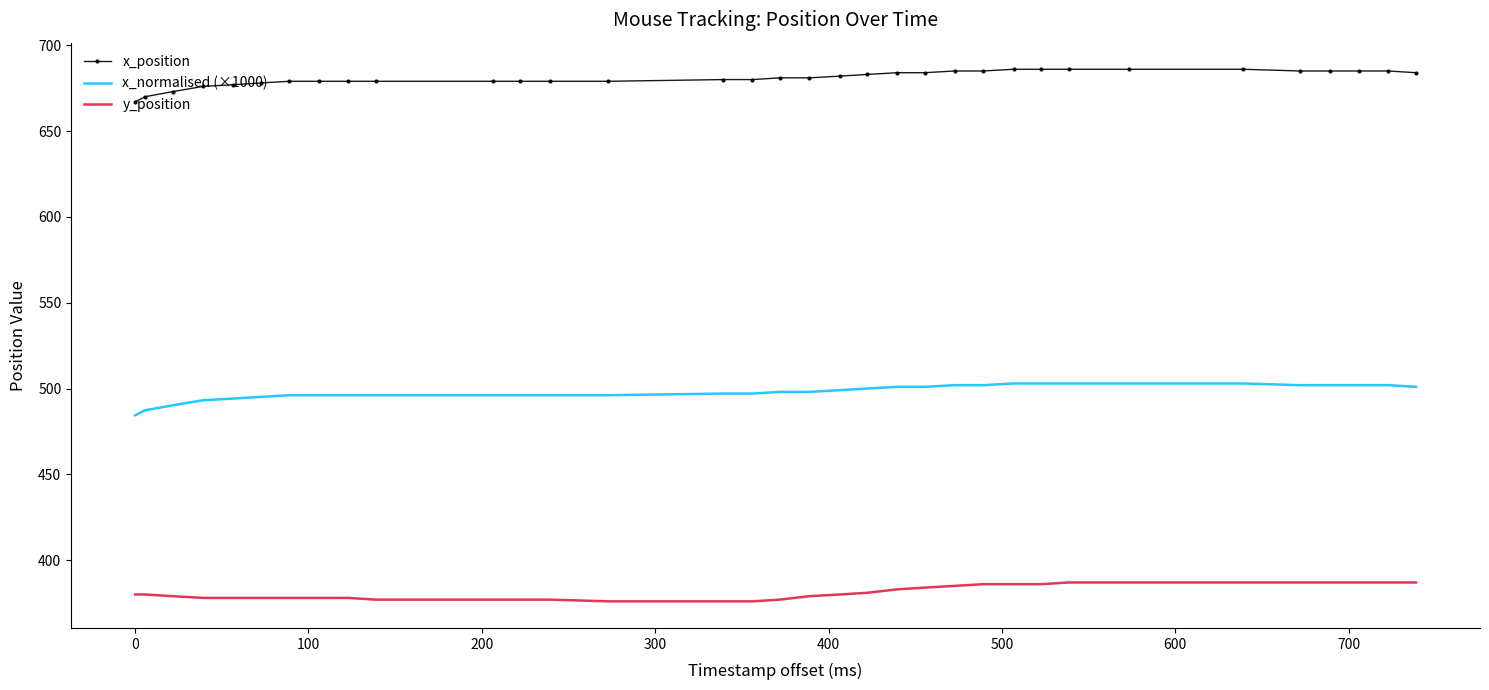

List the series in order of their overall mean, lowest first.

y_position, x_normalised (×1000), x_position